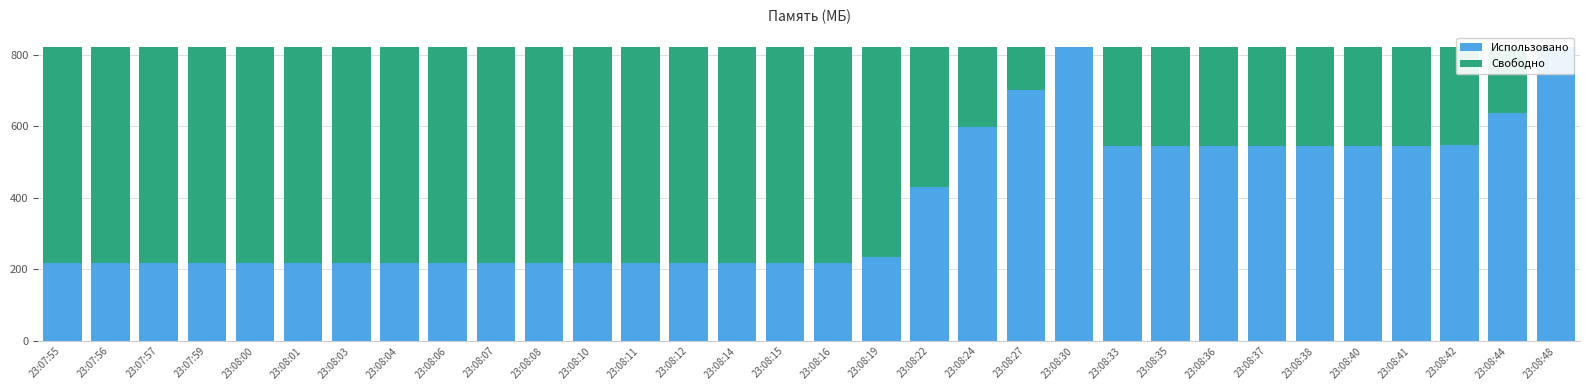

Which series changed the most between 23:08:19 and 23:08:22?

Использовано